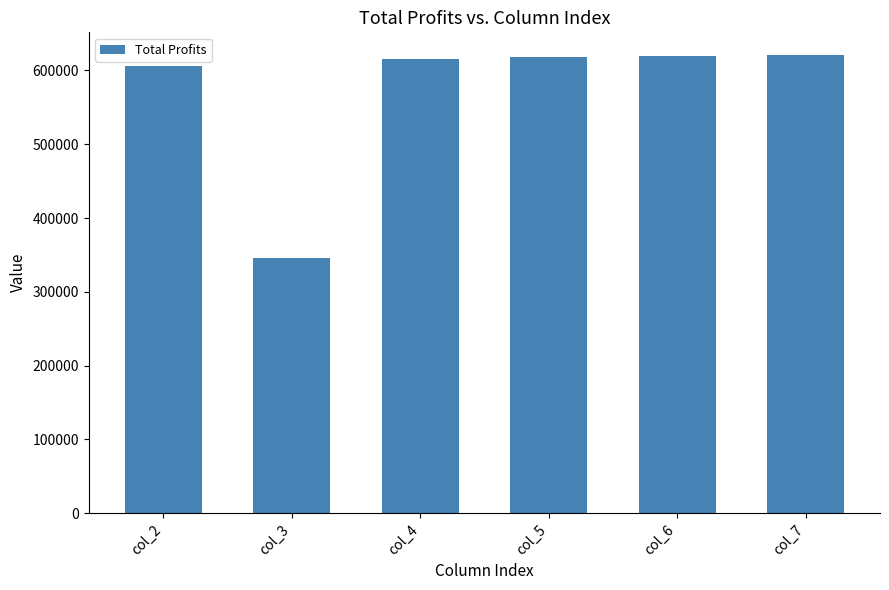

Which label corresponds to the smallest value in the chart?

col_3